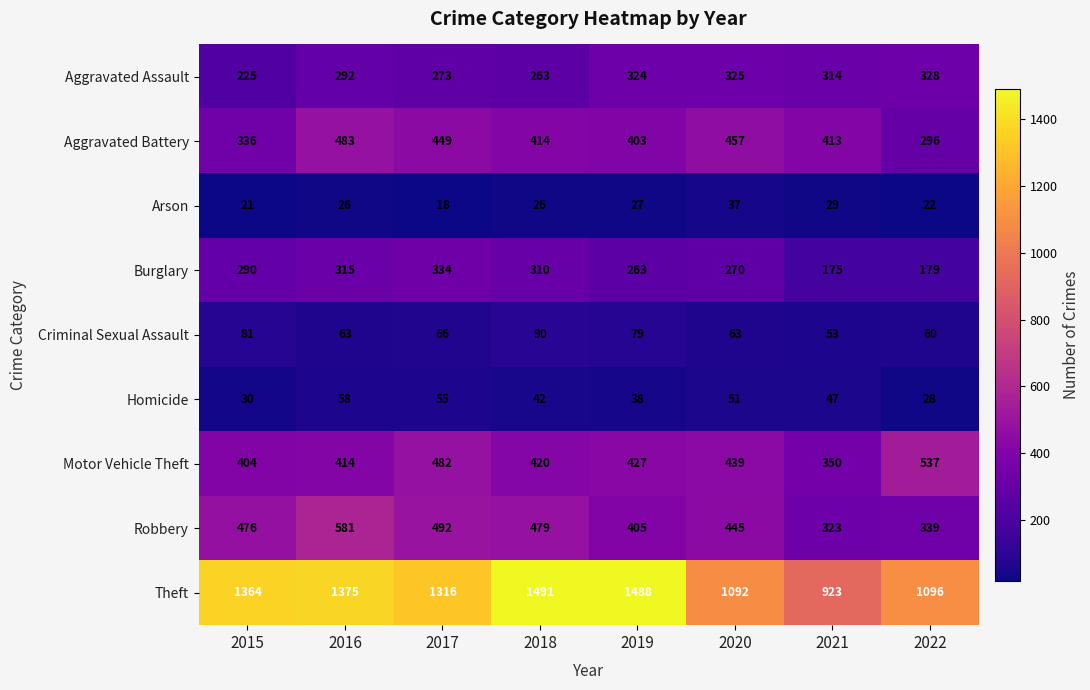

At which label is Burglary closest to 254?

2019